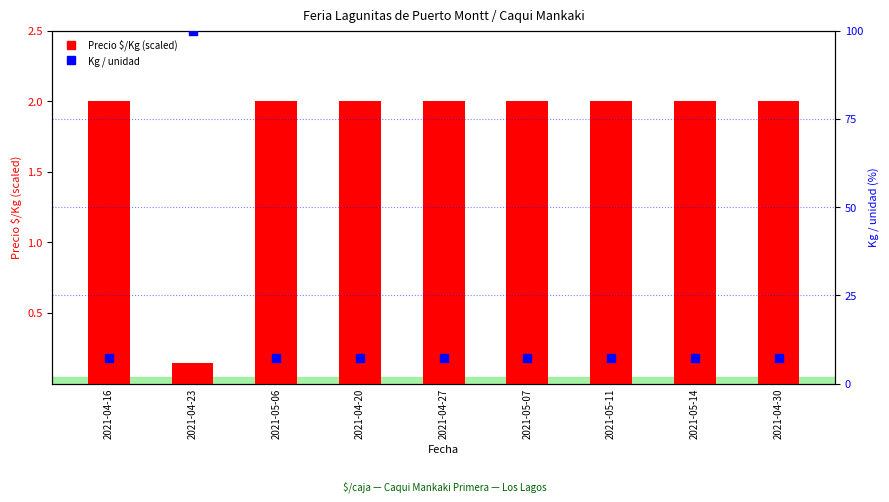

What are all the series names shown in the legend?

Precio $/Kg (scaled), Kg / unidad